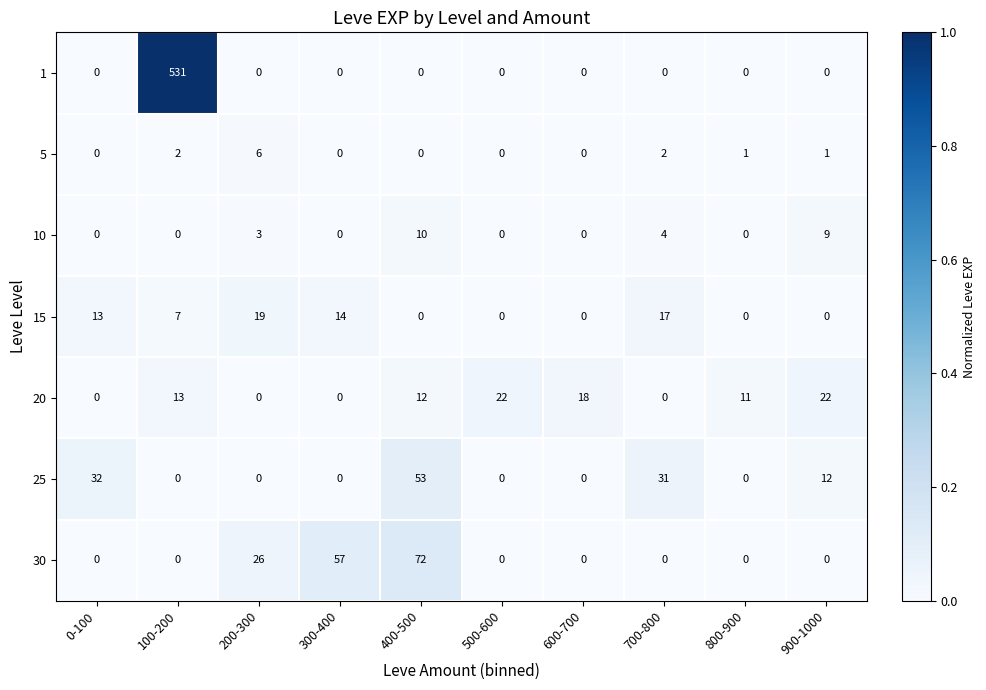

Rank the series by their maximum value, from highest to lowest.

1, 30, 25, 20, 15, 10, 5